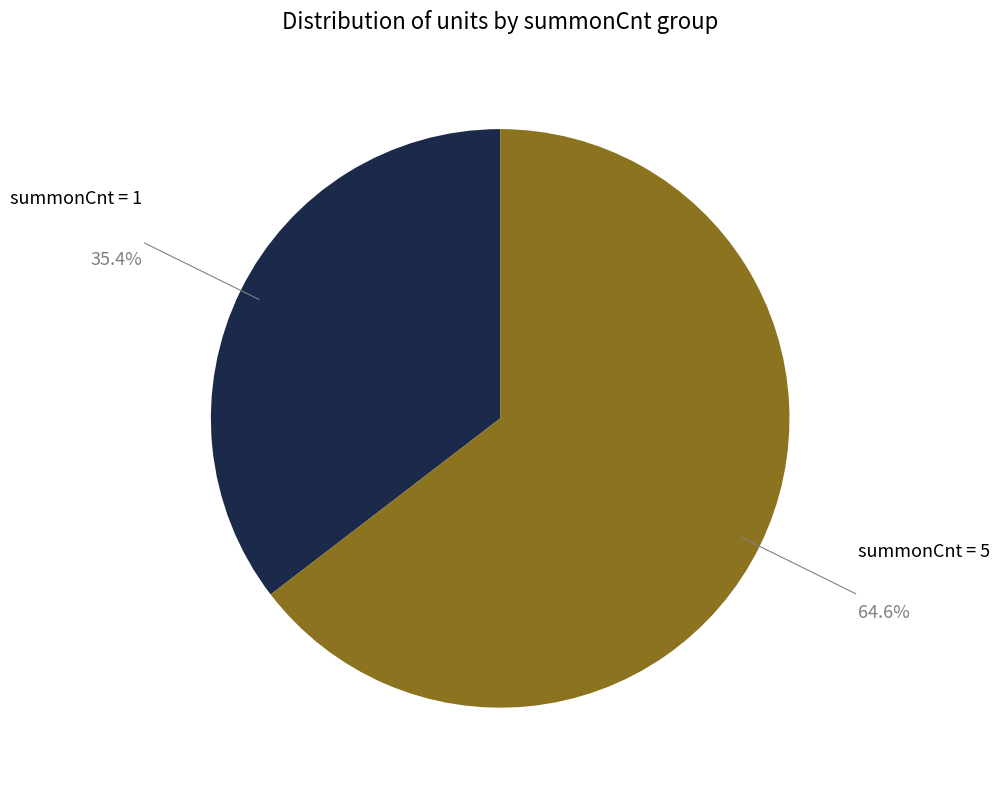

Between summonCnt = 1 and summonCnt = 5, which is larger?

summonCnt = 5